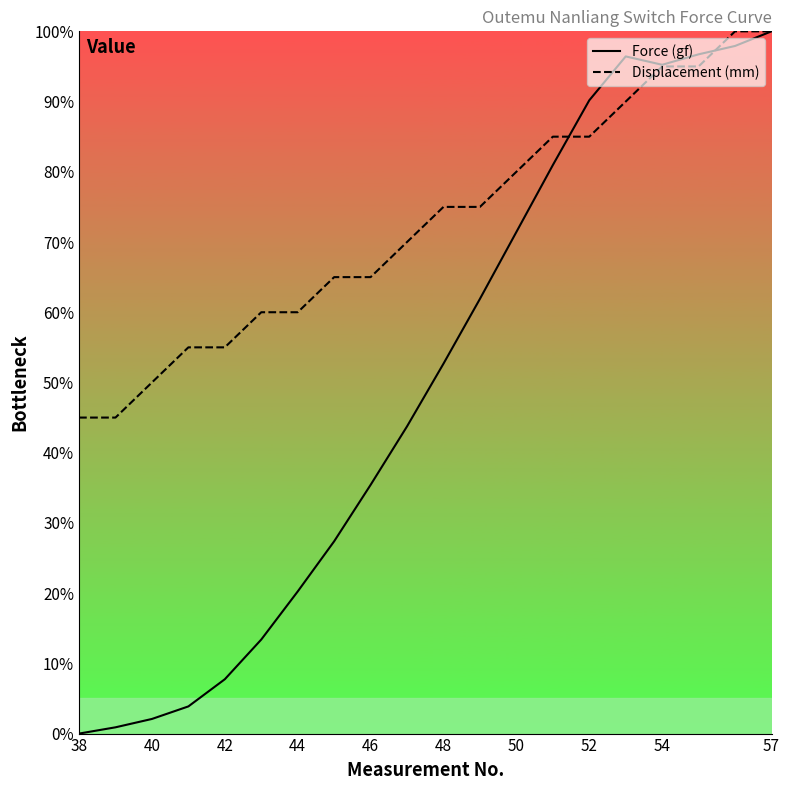

How many data points does each series have?

20